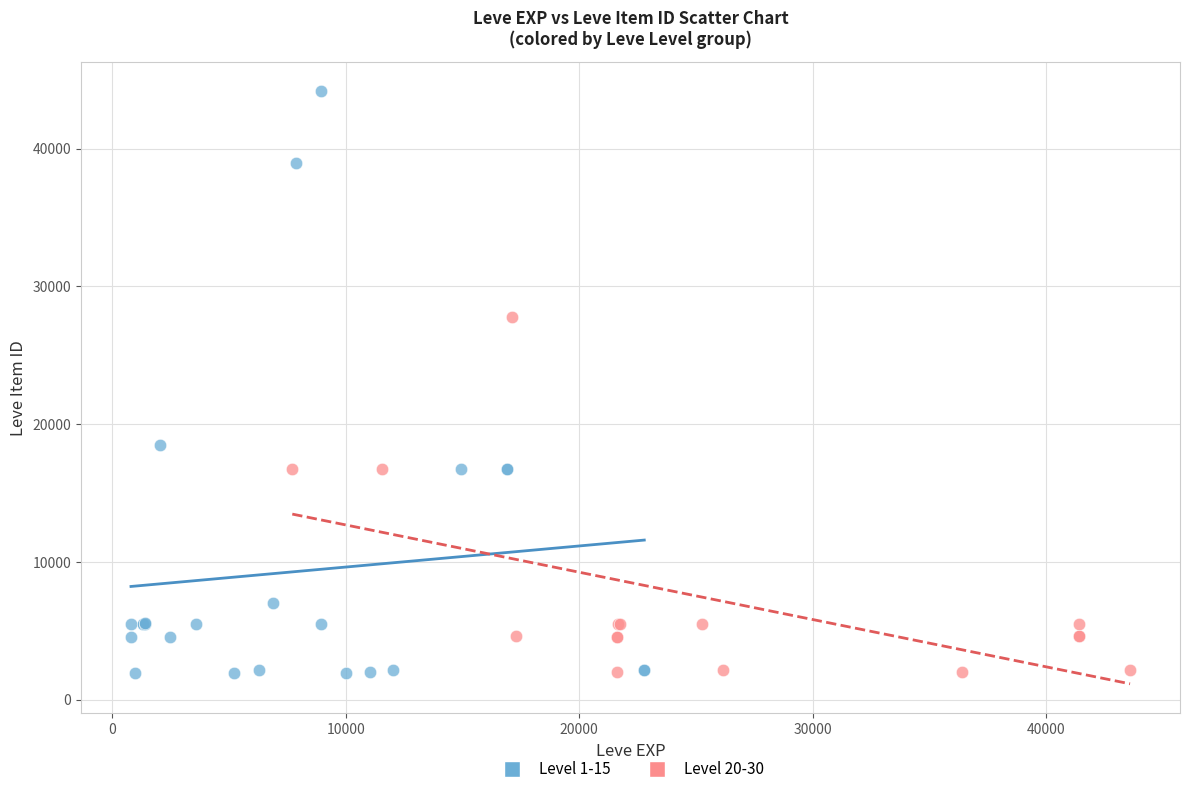

Which series has the largest Y range (max minus min)?

Level 1-15